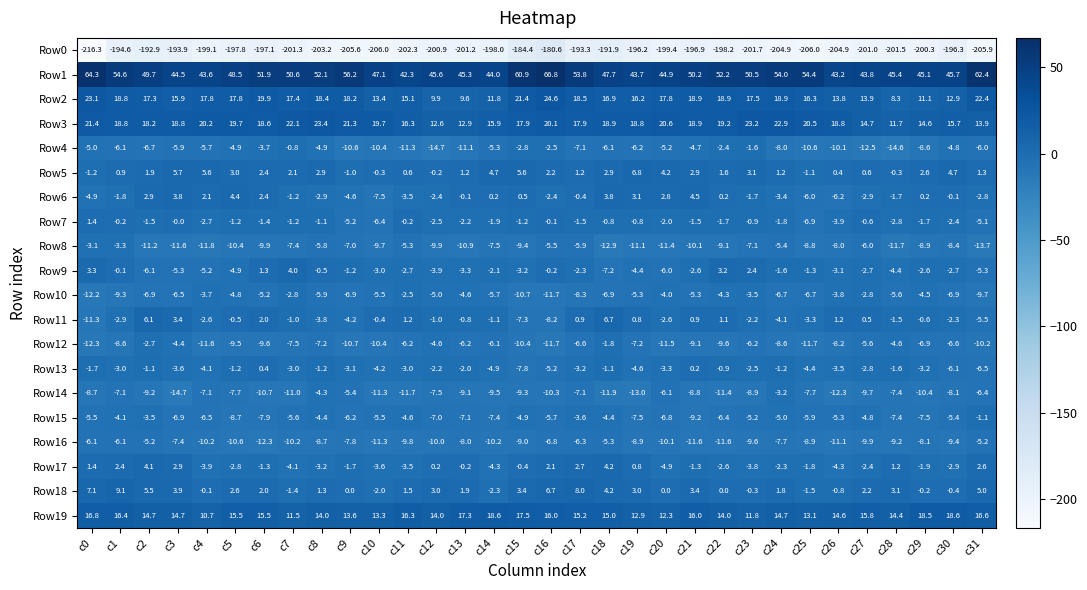

What is the highest value of the Row8 series?

-3.1